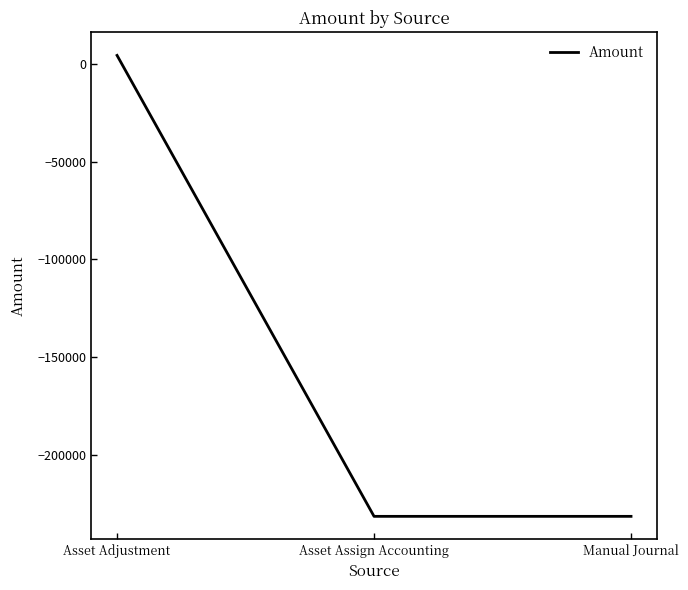

Does the chart have visible grid lines?

No